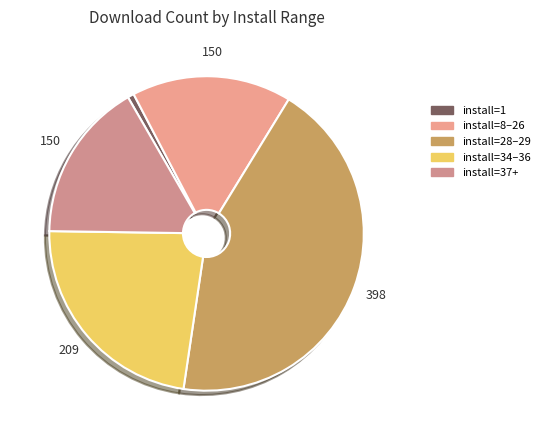

Count the number of slices in the pie.

5